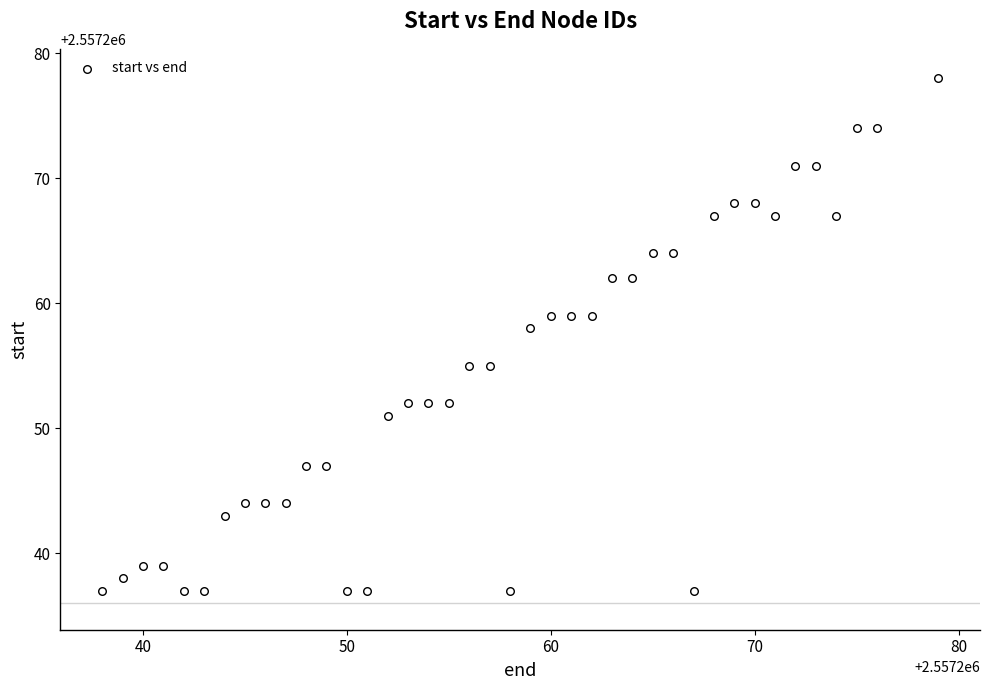

What is the range of X values (max minus min)?

41